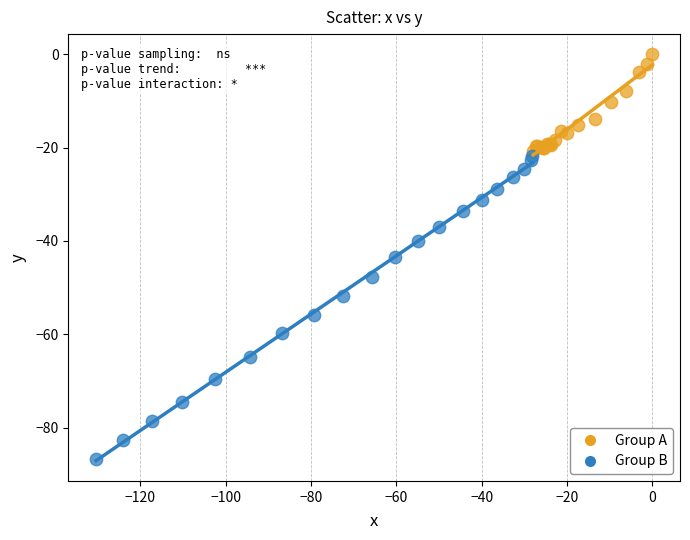

Which series has the widest spread of Y values?

Group B